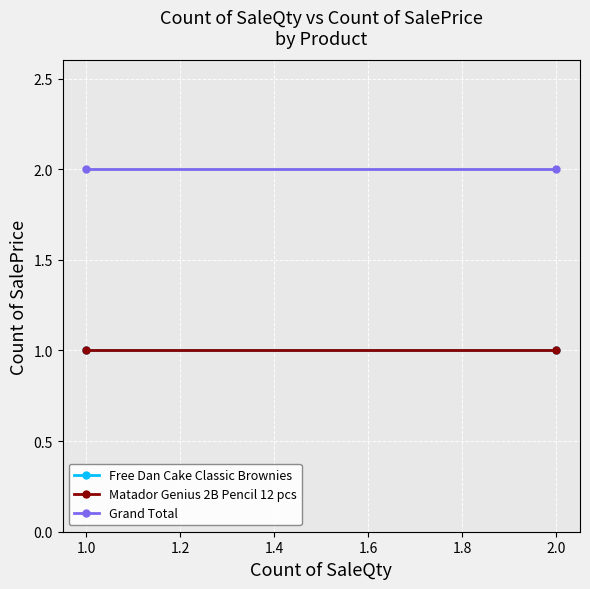

At how many categories does at least one series exceed 1?

2